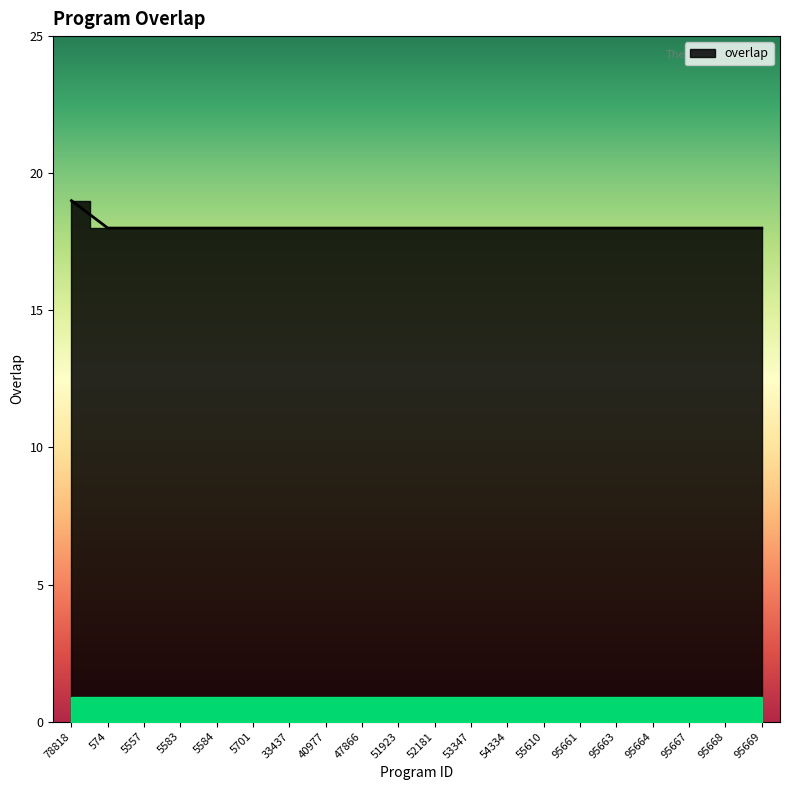

How many distinct data groups are displayed?

1